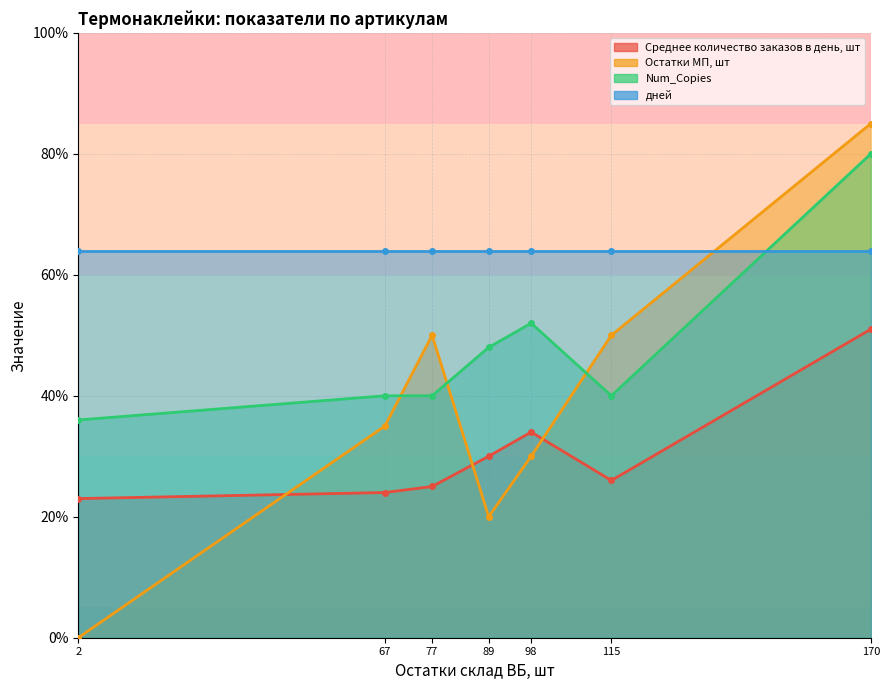

Does the chart display data point markers on the line(s)?

Yes